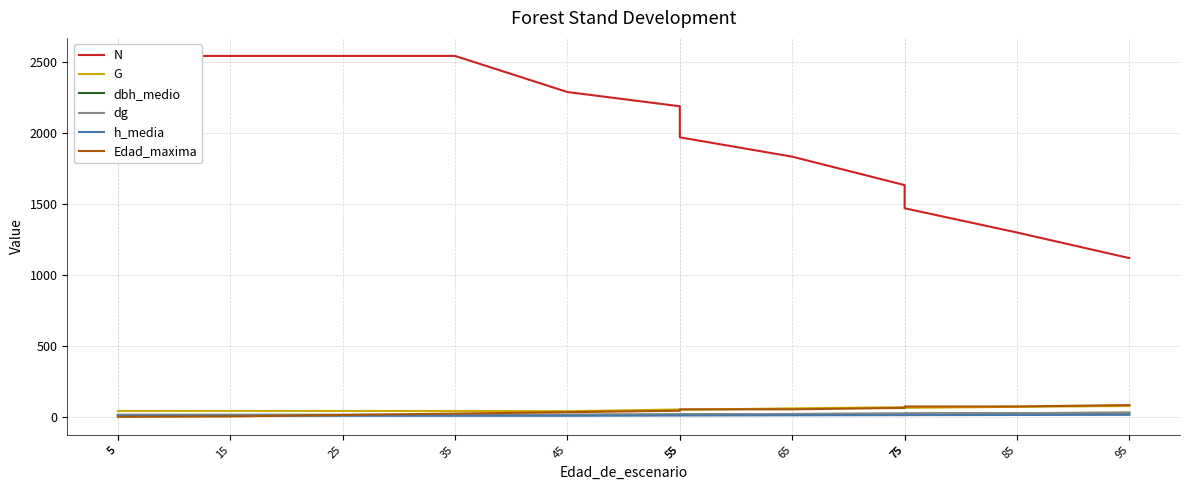

What are all the series names shown in the legend?

N, G, dbh_medio, dg, h_media, Edad_maxima